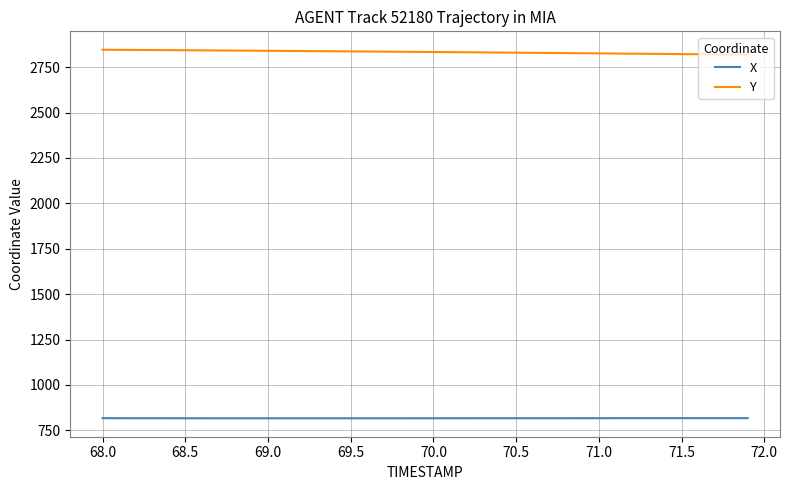

True or false: Y and X cross at least once.

False